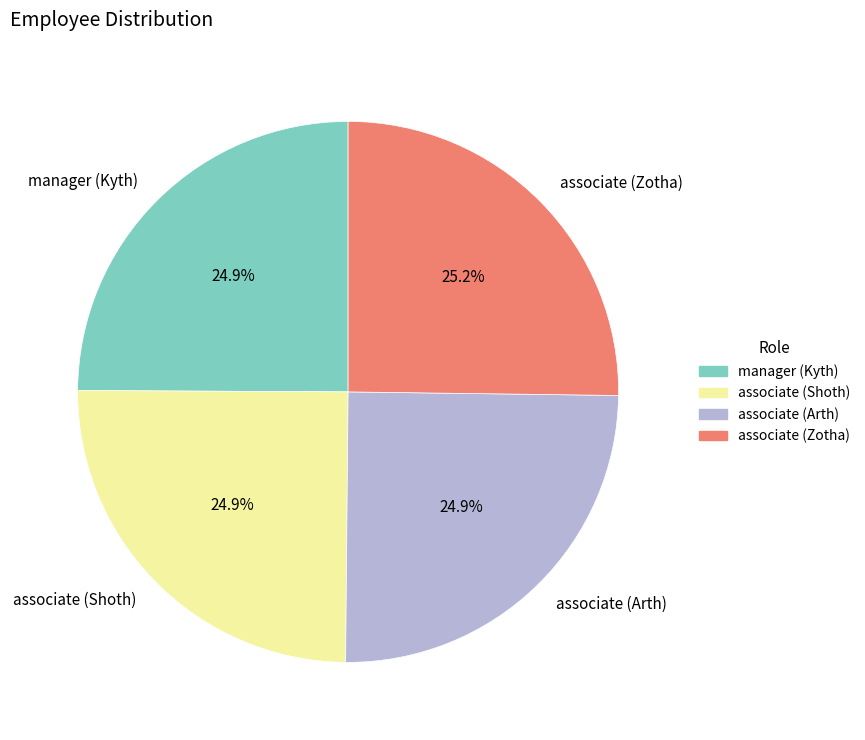

Does manager (Kyth) account for over 50% of the chart?

No